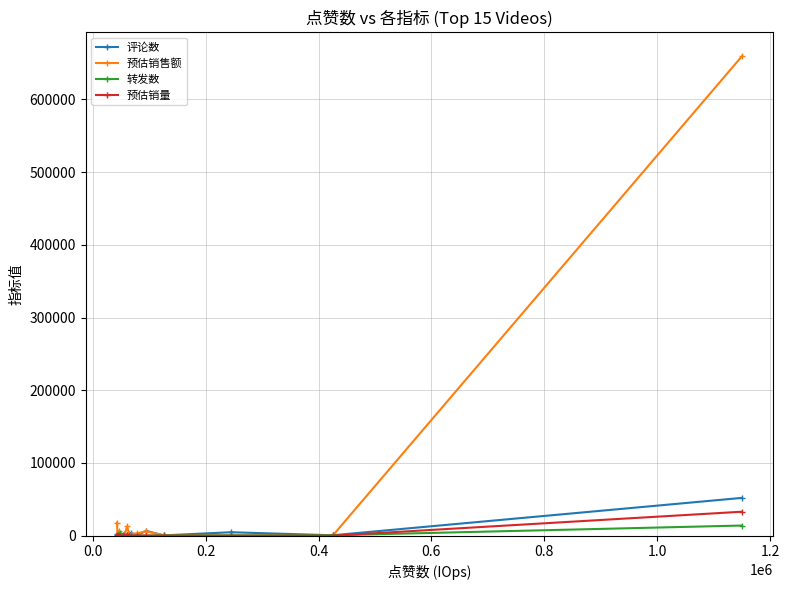

Which series has the largest total across all categories?

预估销售额